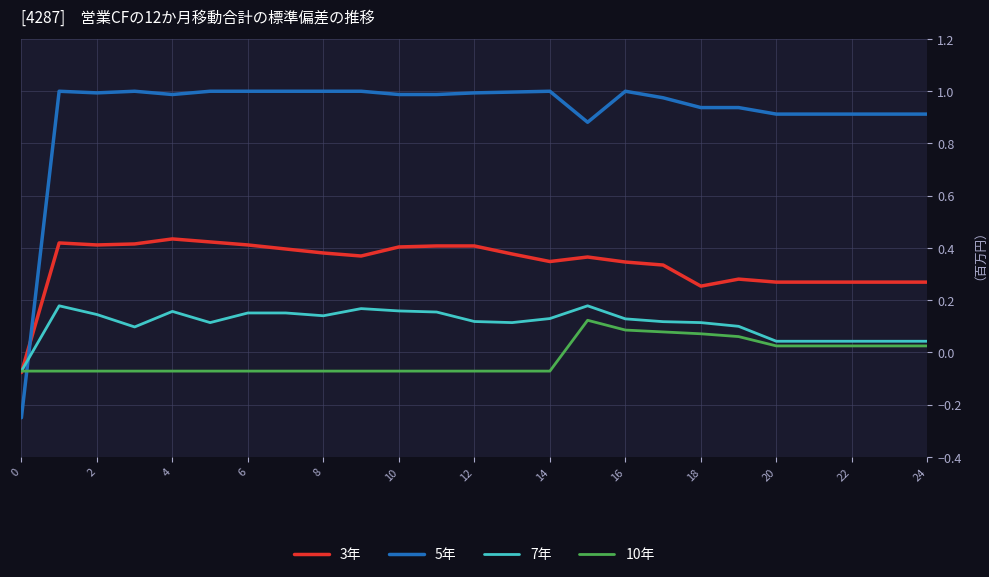

True or false: 5年 and 7年 cross at least once.

True